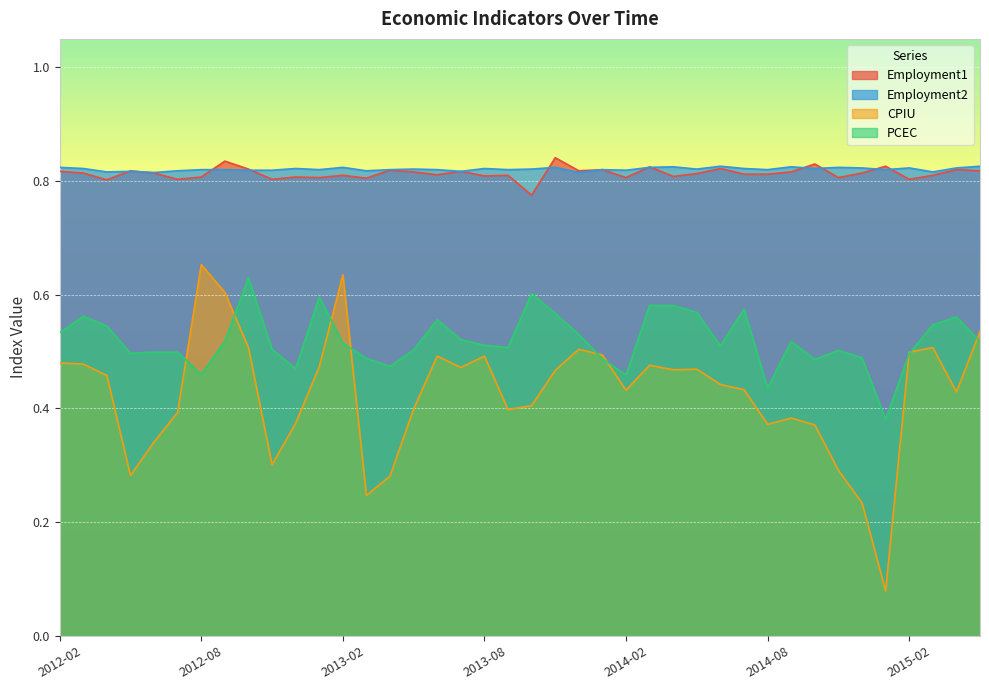

At 2013-08, list the series in order from largest to smallest.

Employment2, Employment1, PCEC, CPIU